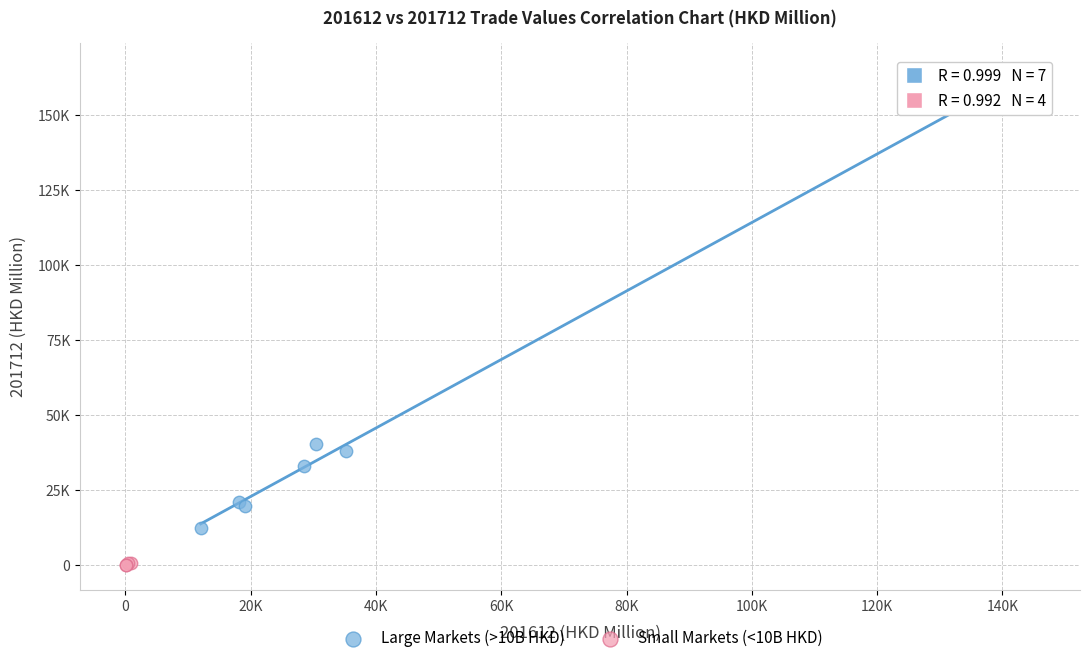

What are all the series names shown in the legend?

Large Markets (>10B HKD), Small Markets (<10B HKD)